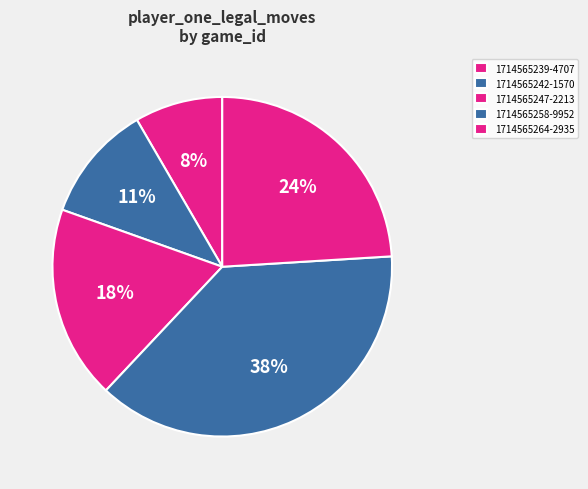

Is there a majority slice in this chart?

No